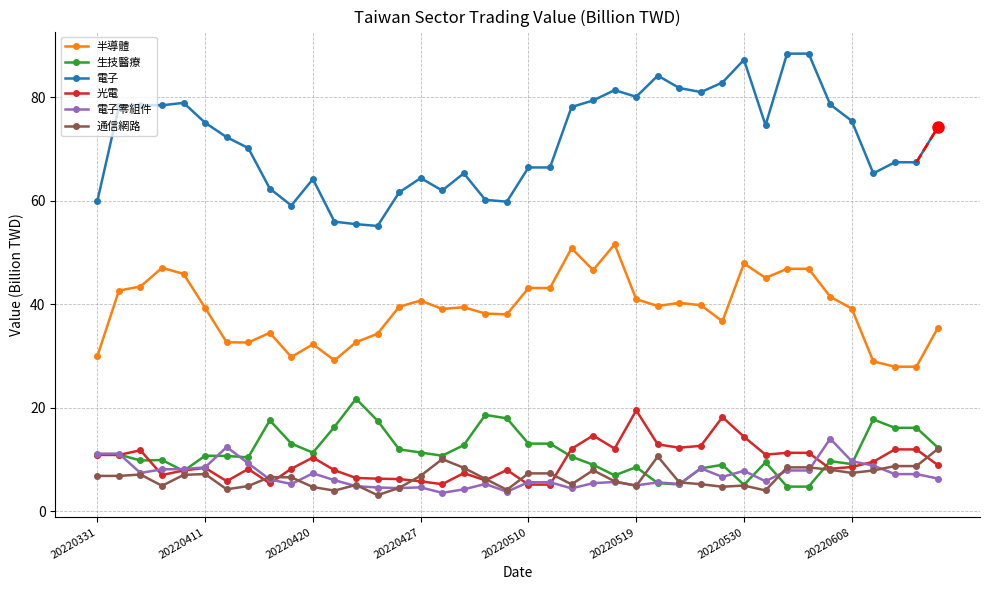

Rank the series by their maximum value, from highest to lowest.

電子, 半導體, 生技醫療, 光電, 電子零組件, 通信網路